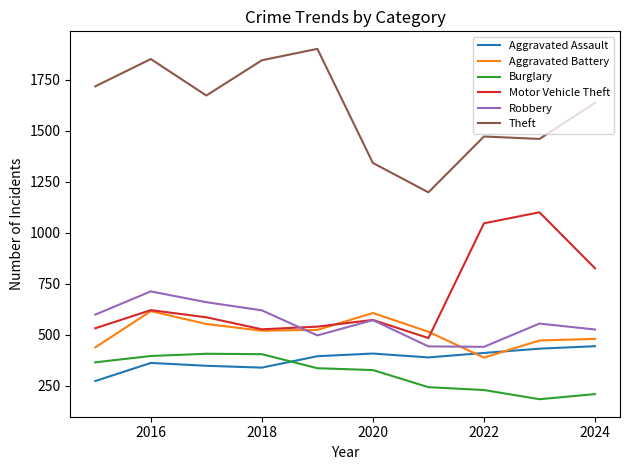

What is the sum of all Aggravated Assault values?

3791